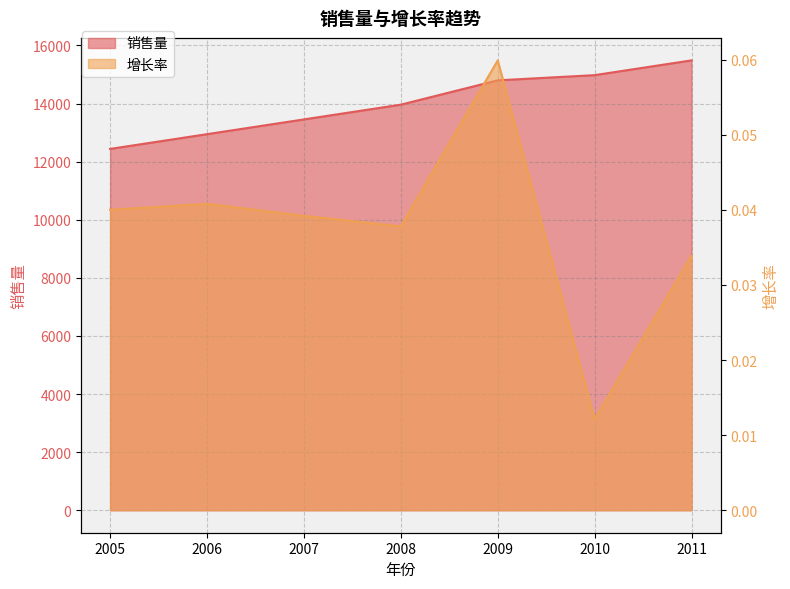

True or false: 增长率 has a value of 0.0 at 2006.

True